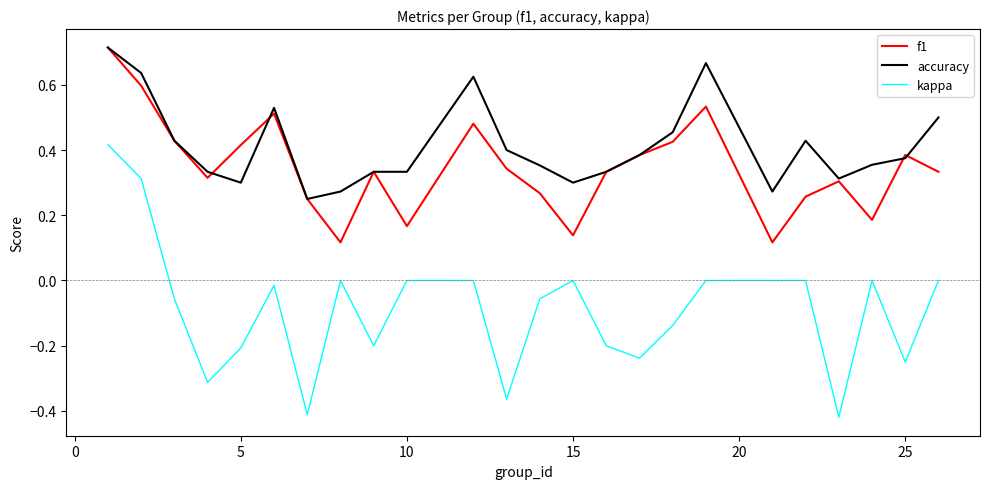

How many lines are shown in the chart?

3